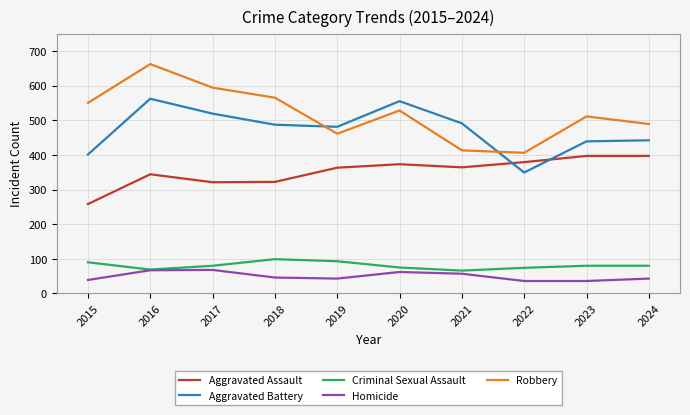

True or false: Criminal Sexual Assault and Robbery cross at least once.

False